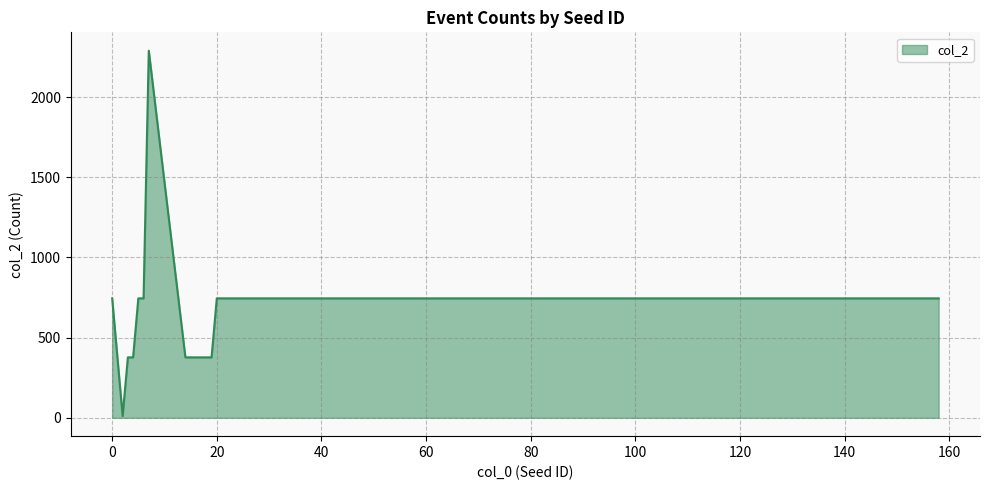

What is the difference between the maximum and minimum values?

2279